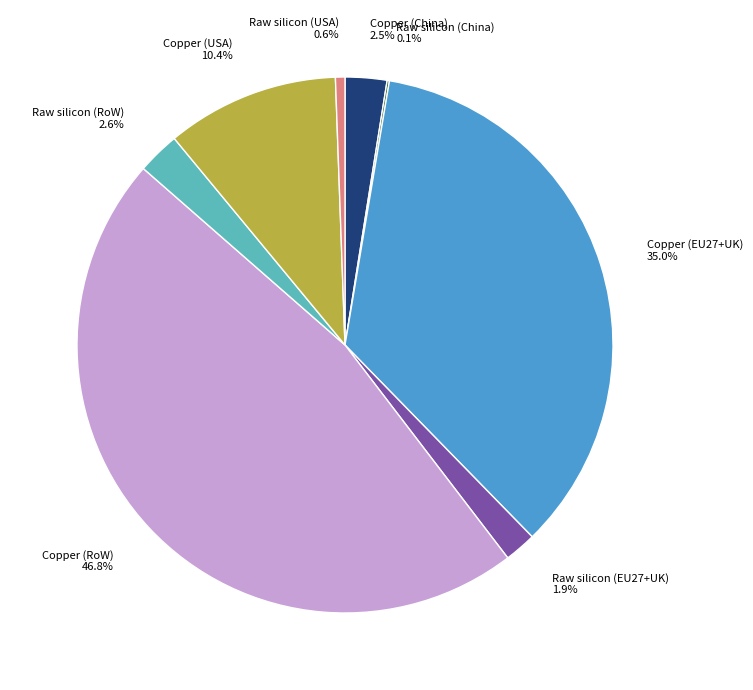

Which slice is the largest?

Copper (RoW)